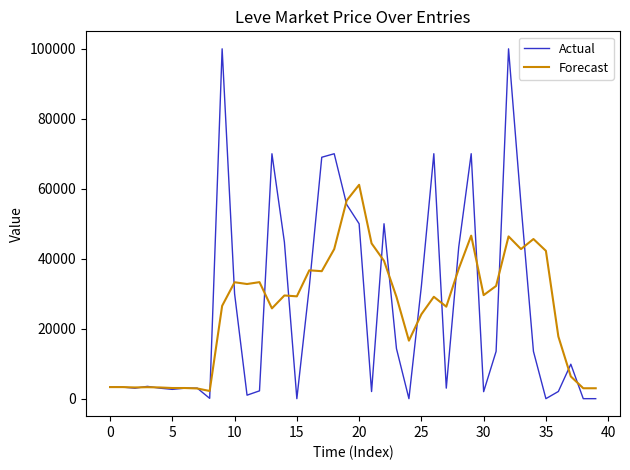

Rank the series by their maximum value, from highest to lowest.

Actual, Forecast